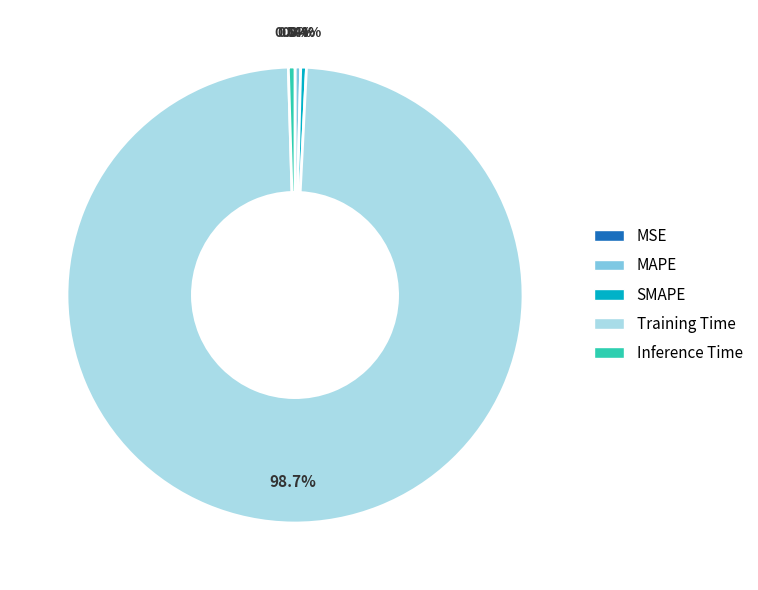

Which has a higher value, Training Time or SMAPE?

Training Time